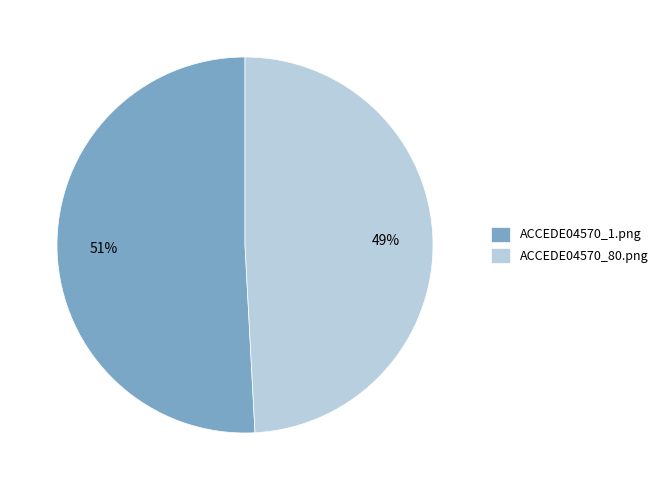

To the nearest percent, what is the difference between the ACCEDE04570_80.png and ACCEDE04570_1.png slice percentages?

2%